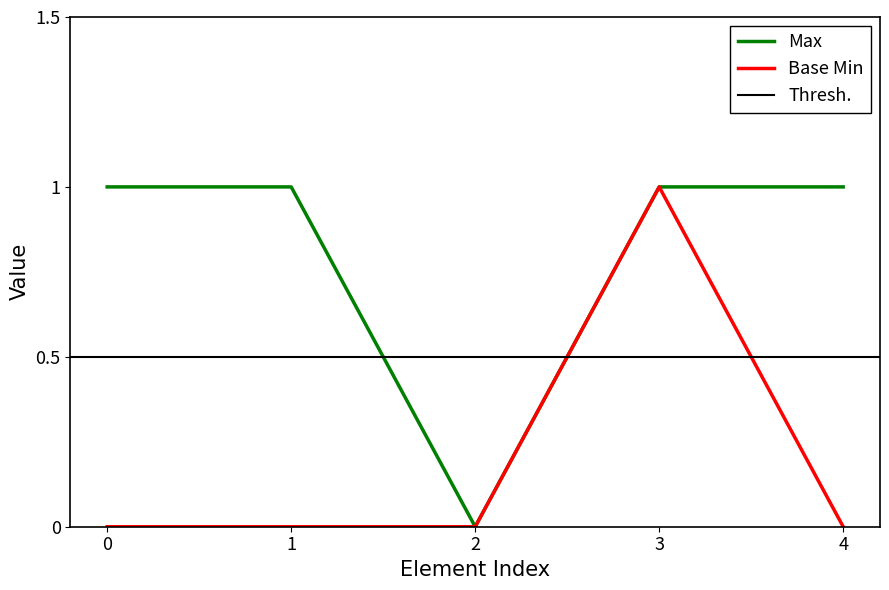

Is it true that Max equals 1 at 4?

True